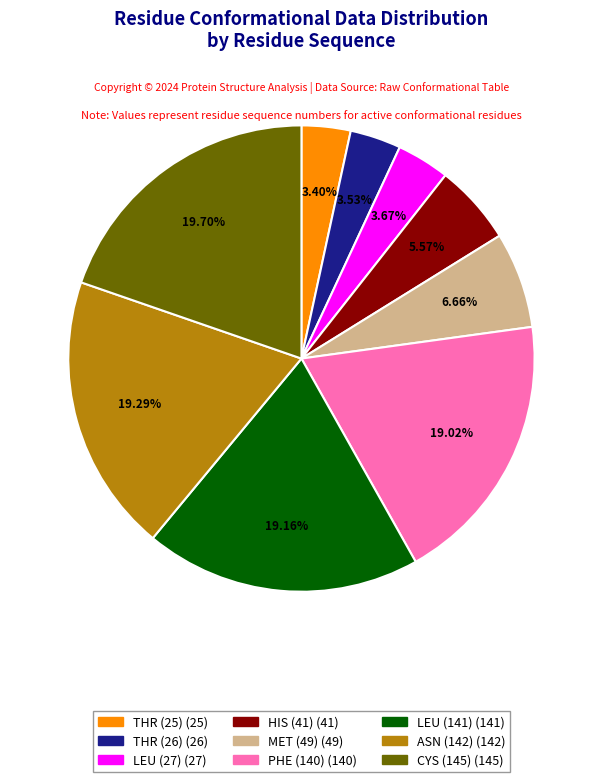

Combined, do THR (26) and CYS (145) account for over 50%?

No